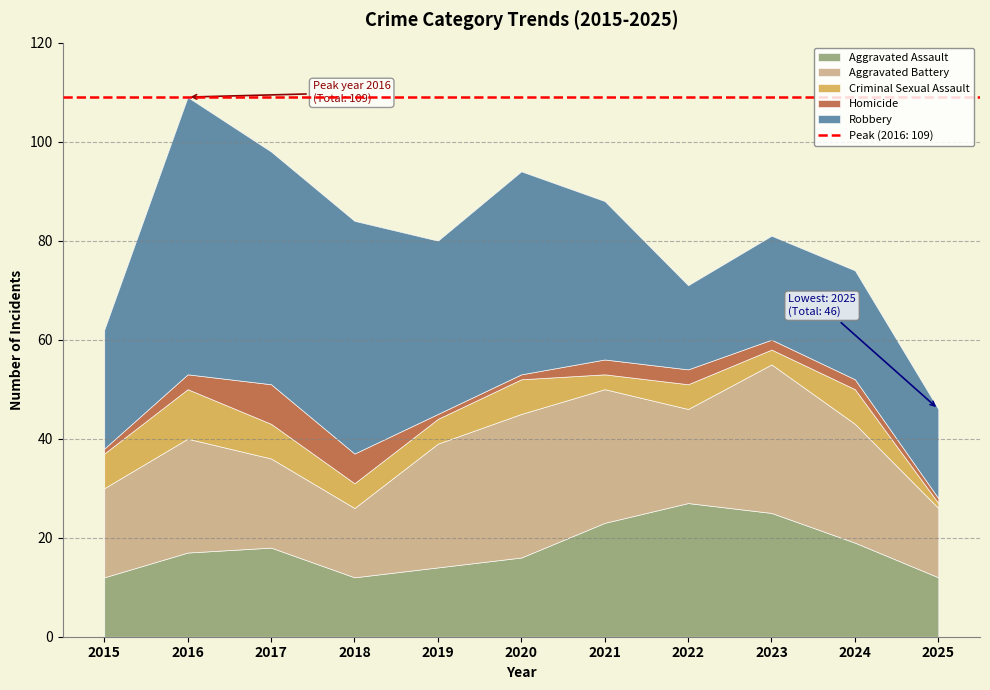

Which series has the widest spread of values?

Robbery